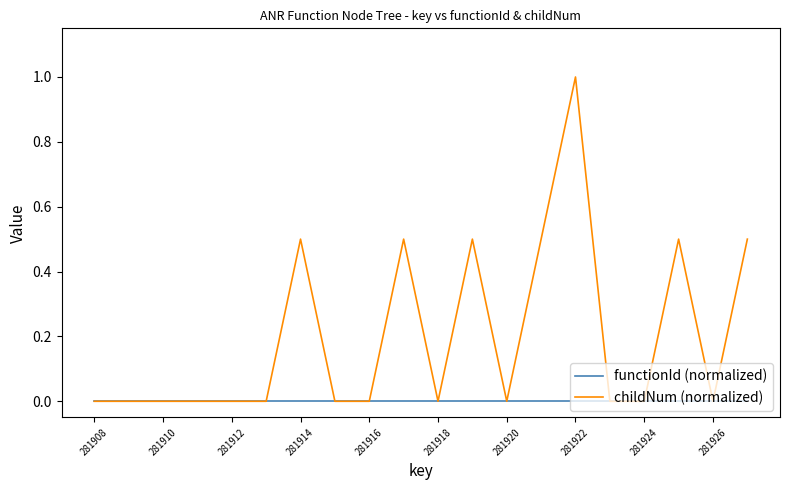

Rank the series by their average value, from lowest to highest.

functionId (normalized), childNum (normalized)